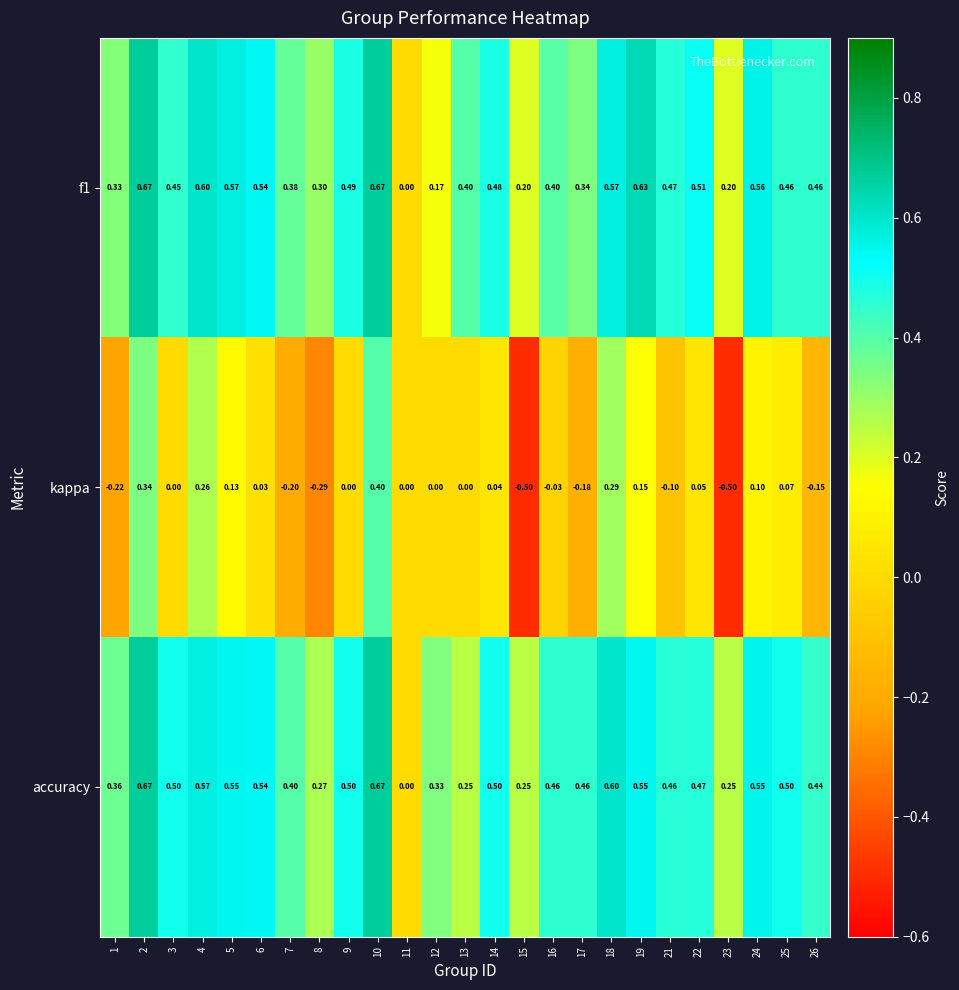

Which series has the widest spread of values?

kappa